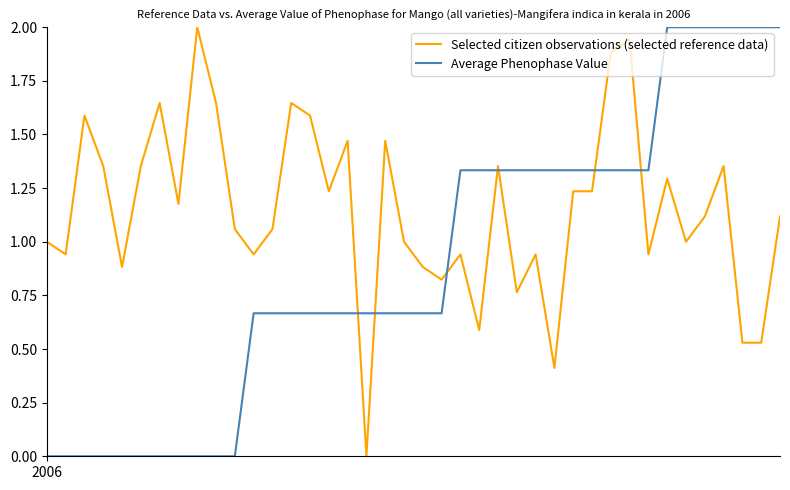

Which series has the largest total across all categories?

Selected citizen observations (selected reference data)